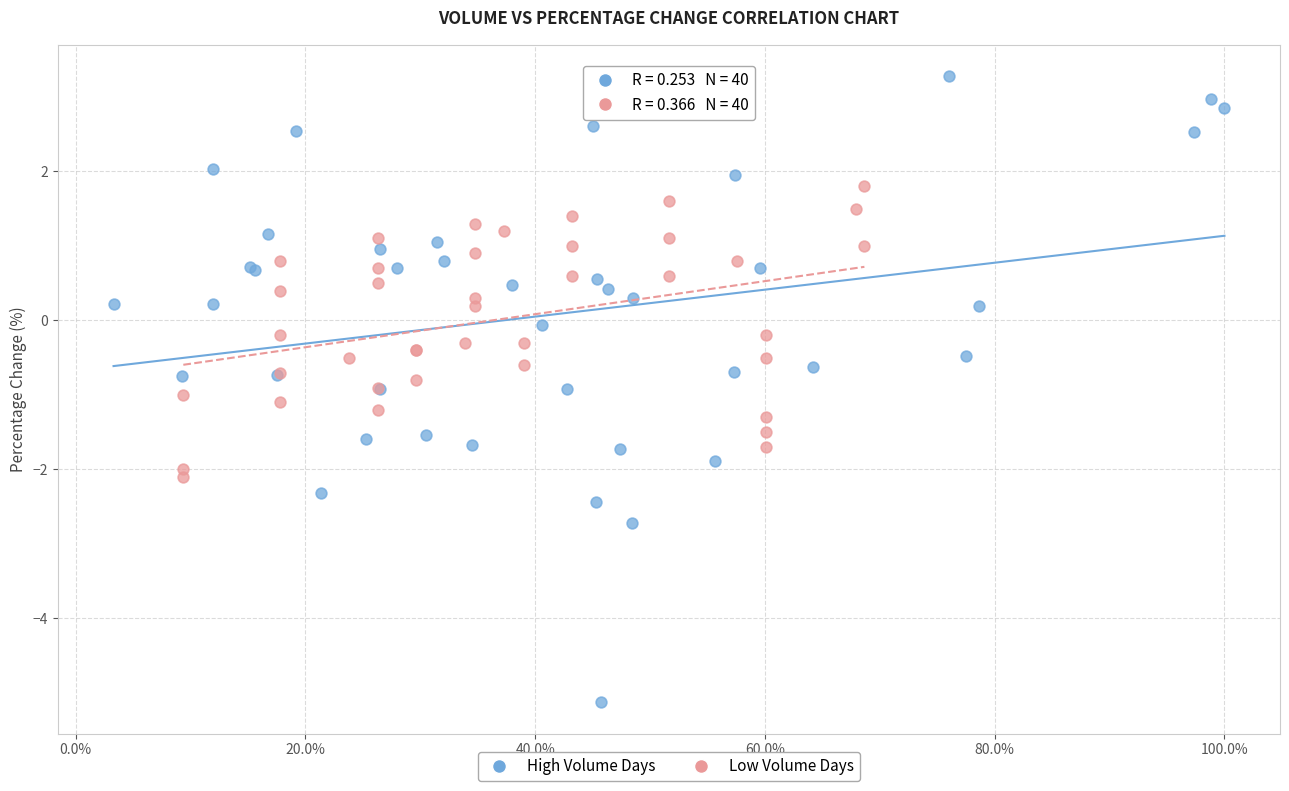

Which series has the largest Y range (max minus min)?

High Volume Days